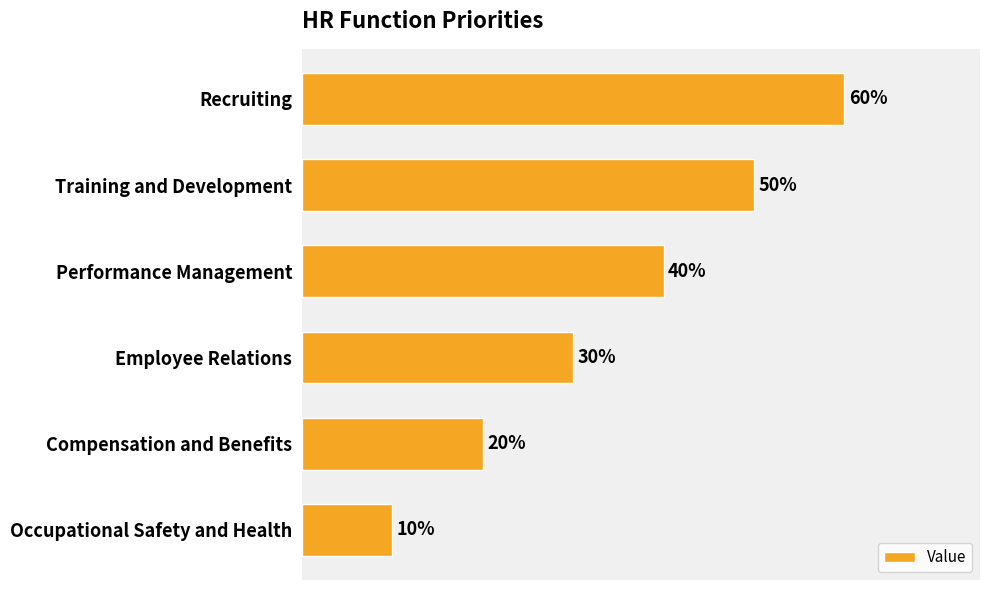

List the labels in order of value, smallest first.

Occupational Safety and Health, Compensation and Benefits, Employee Relations, Performance Management, Training and Development, Recruiting